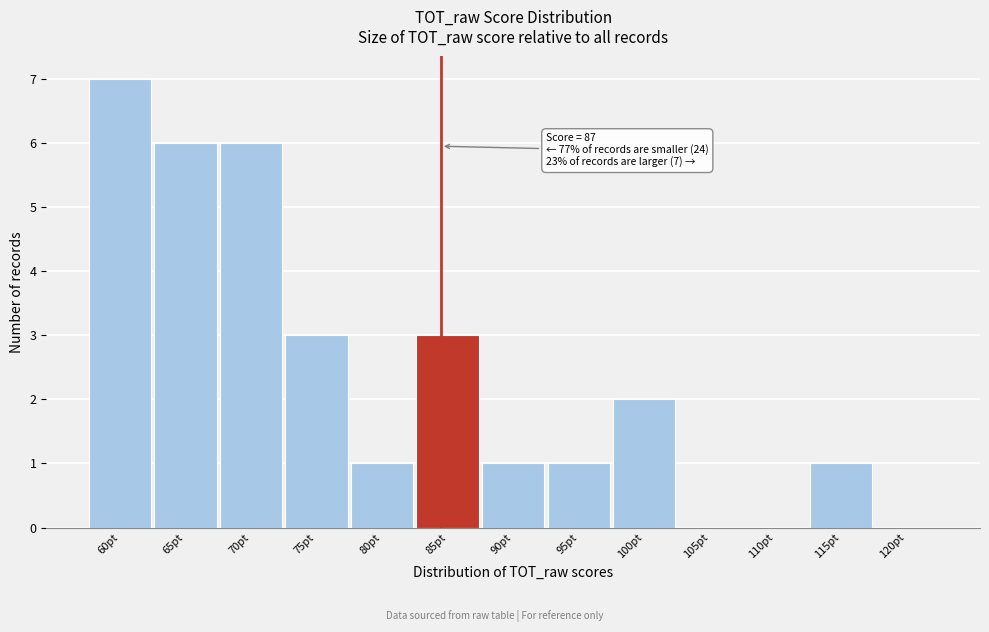

What is the sum of all values?

31